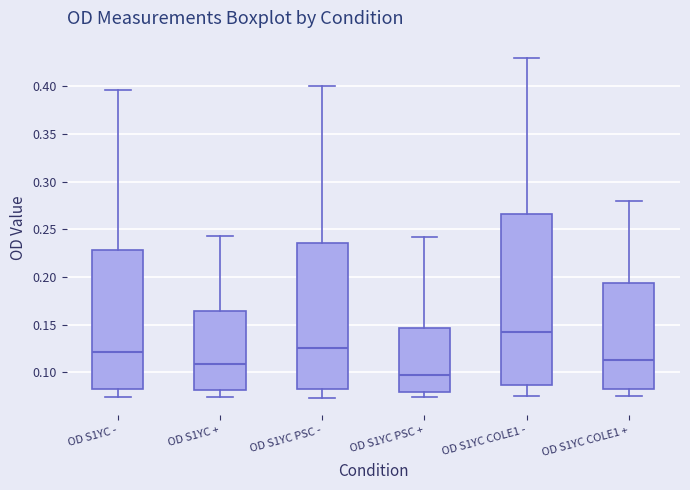

Where does the upper whisker of the box for OD S1YC + end on the y-axis? The values are not printed on the chart, so give them approximately, as read against the axis.

0.245